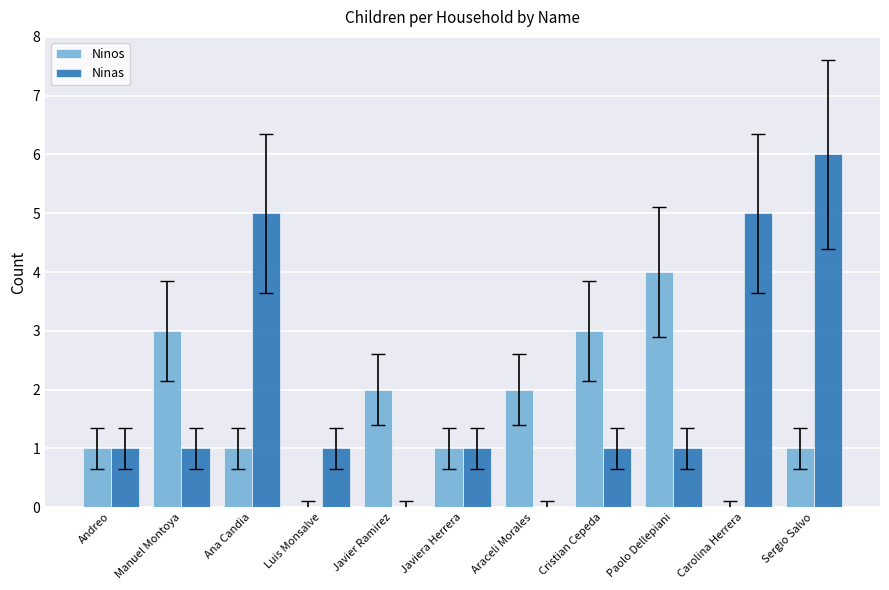

Reading left to right, what are all the values shown in this chart?

Ninos: 1	3	1	0	2	1	2	3	4	0	1
Ninas: 1	1	5	1	0	1	0	1	1	5	6